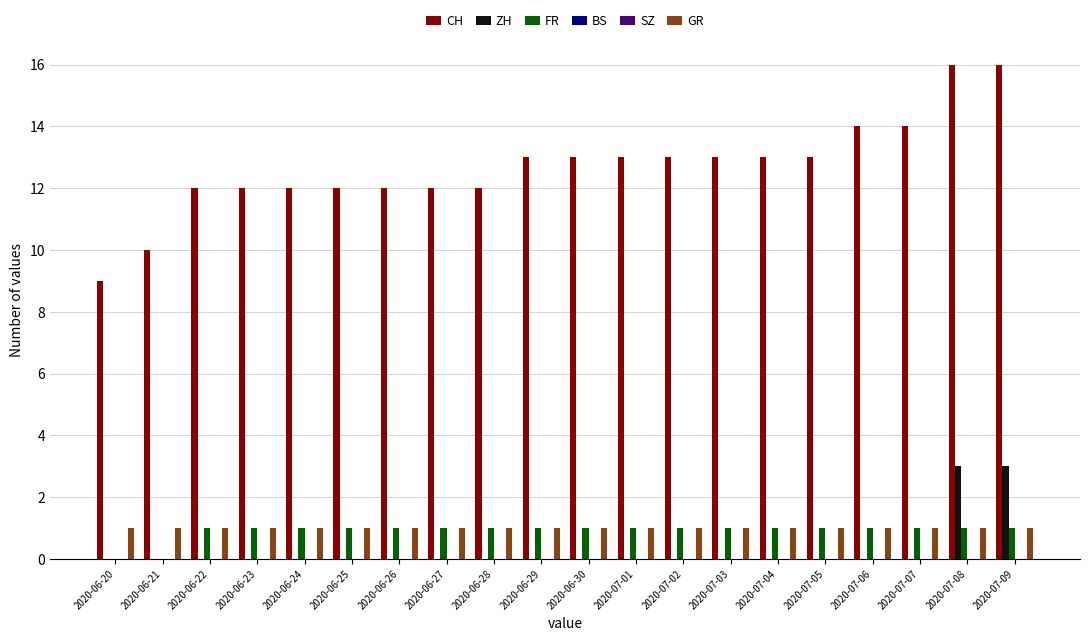

Are the bars horizontal?

No